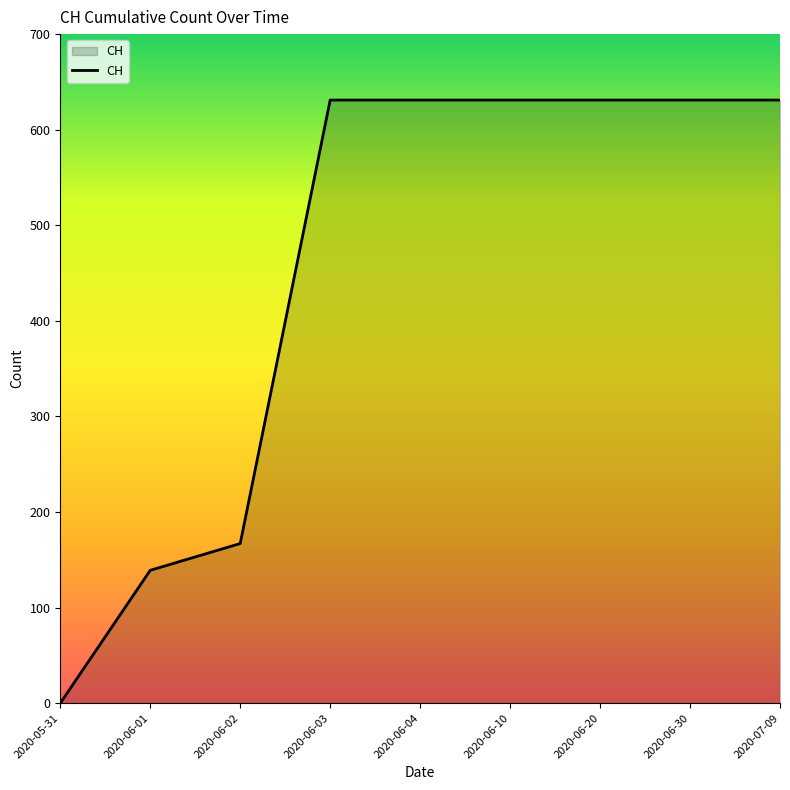

True or false: the data shows 631 at 2020-06-10.

True